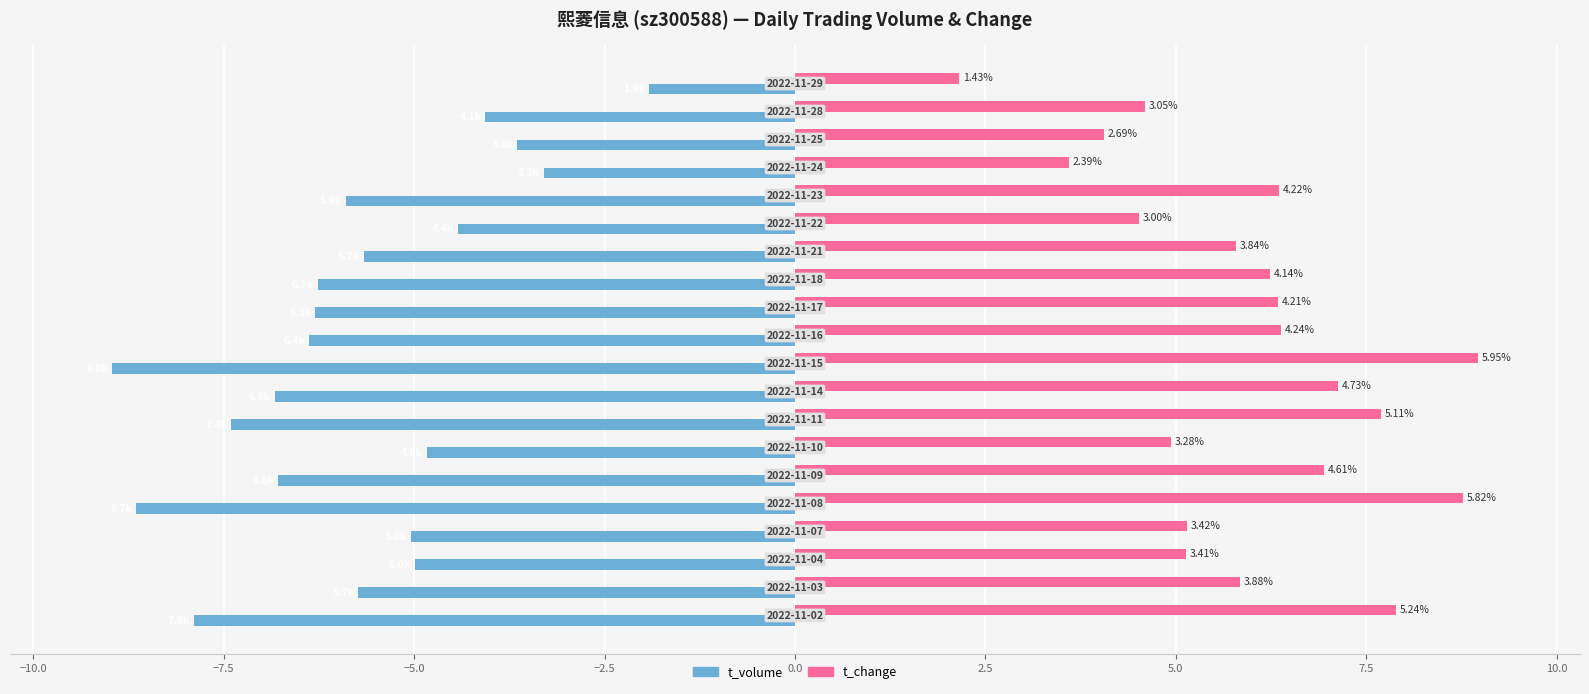

Reading left to right, extract all data points from this chart.

t_volume (千万元): -7.9	-5.7	-5.0	-5.0	-8.7	-6.8	-4.8	-7.4	-6.8	-9.0	-6.4	-6.3	-6.3	-5.7	-4.4	-5.9	-3.3	-3.6	-4.1	-1.9
t_change (scaled): 7.9	5.8	5.1	5.2	8.8	6.9	4.9	7.7	7.1	9.0	6.4	6.3	6.2	5.8	4.5	6.4	3.6	4.1	4.6	2.2